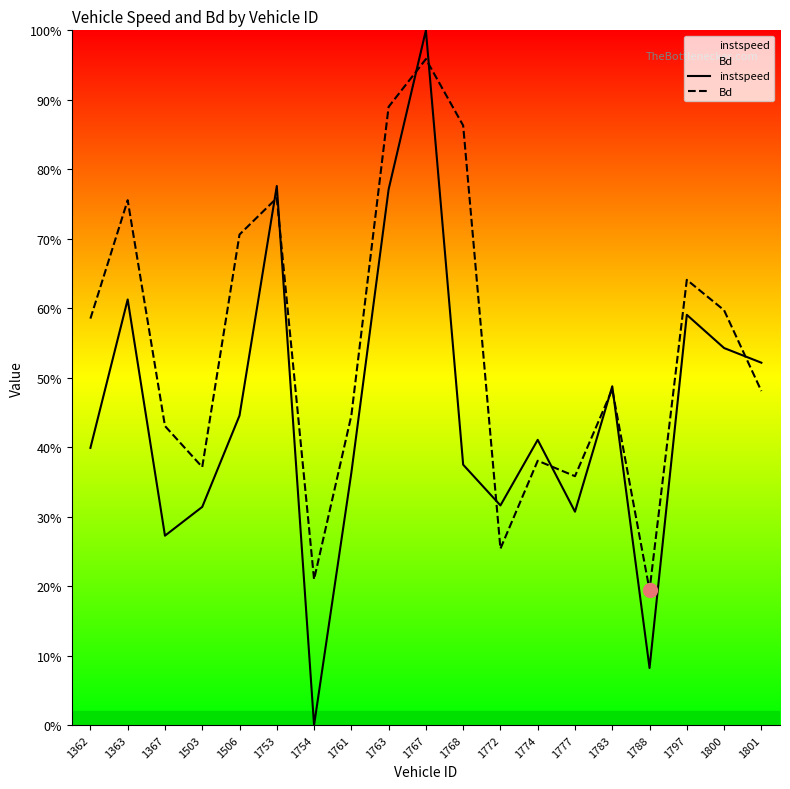

At how many categories does at least one series exceed 0?

19